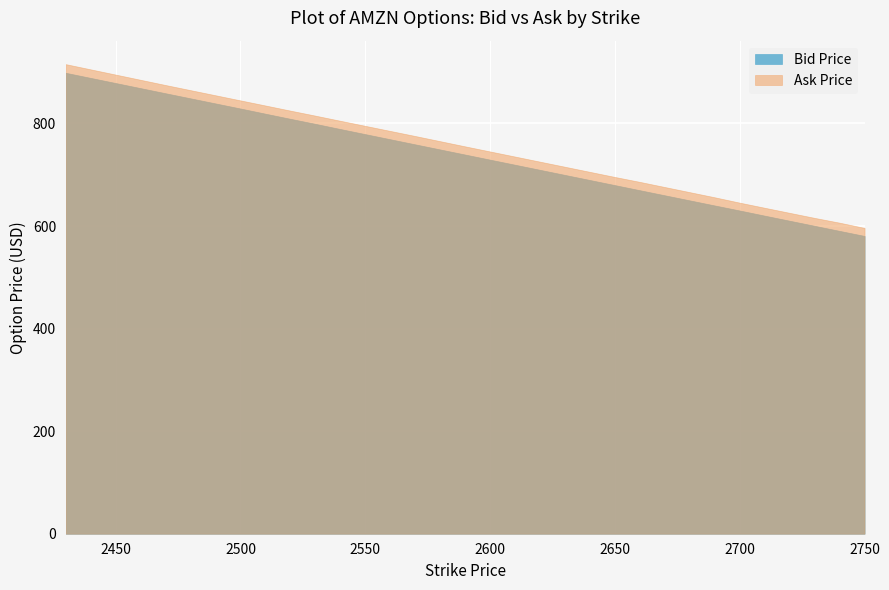

What is the difference between the maximum and second lowest values in the bid series?

308.3